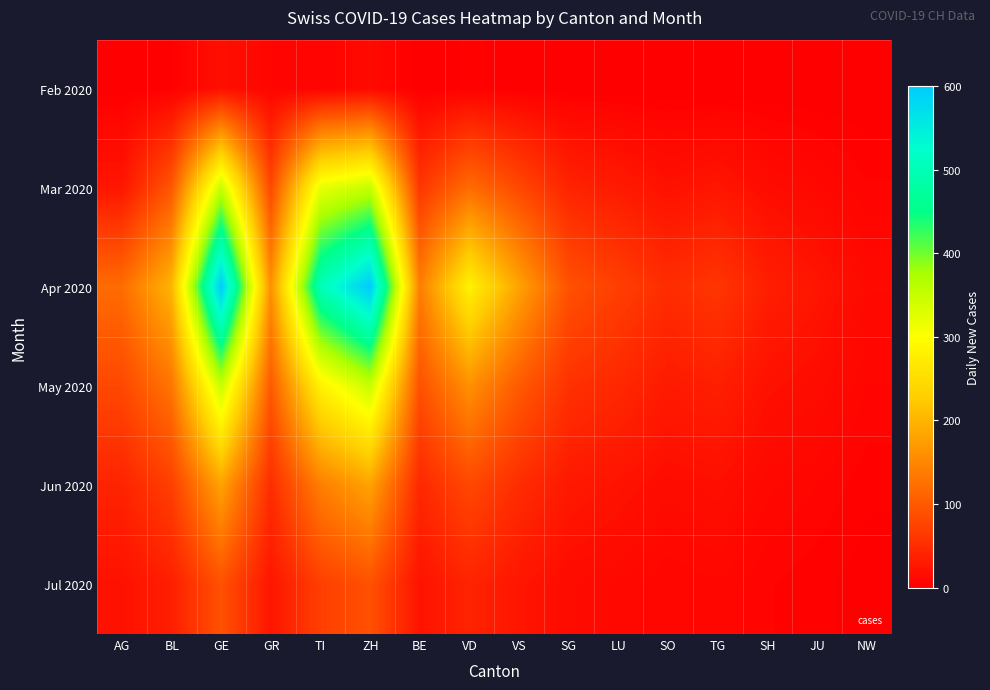

List the series in order of their peak value, lowest first.

Feb 2020, Jul 2020, Jun 2020, Mar 2020, May 2020, Apr 2020